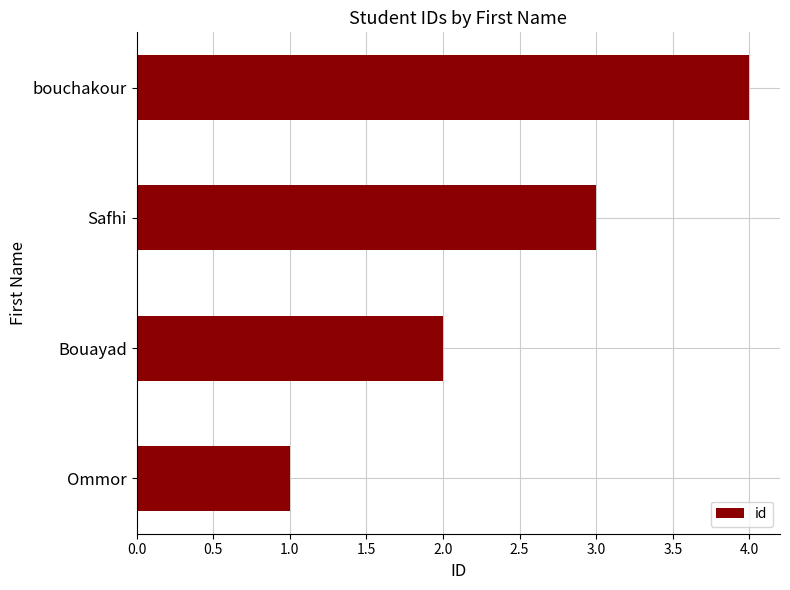

How many bars are there in total?

4